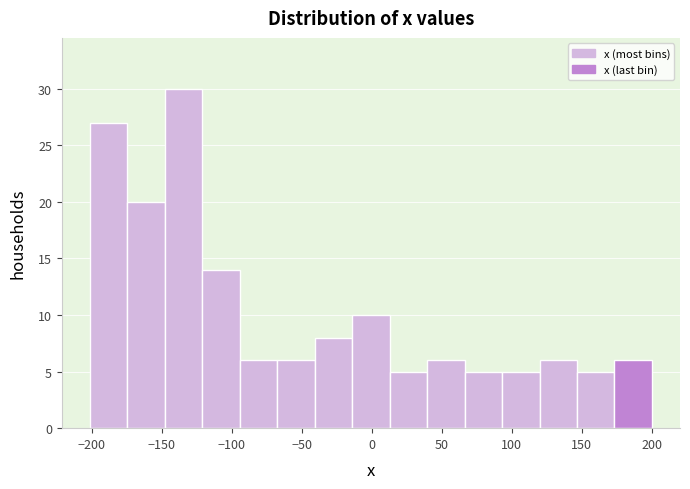

Over which range of the x-axis is the bar tallest?

-150 to -120